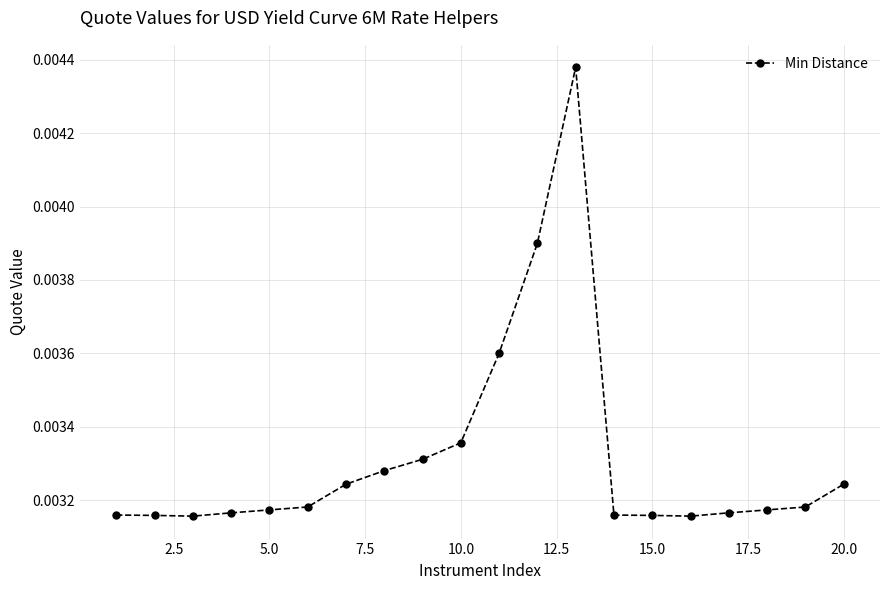

How many values are between 0 and 1?

20